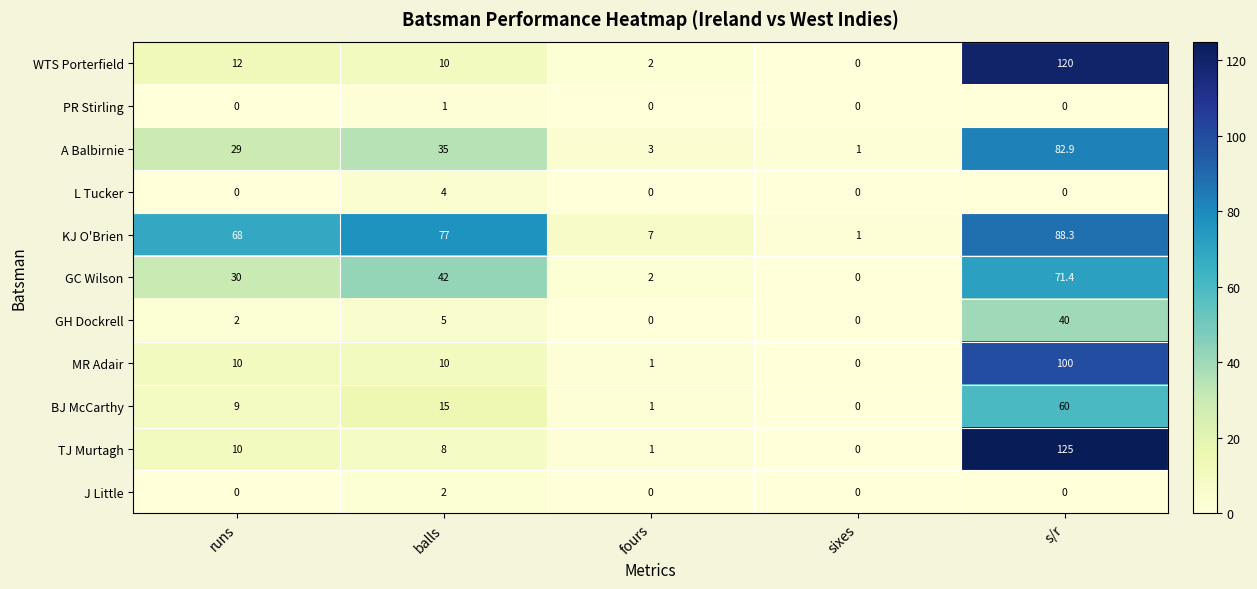

At which label is KJ O'Brien closest to 44?

runs